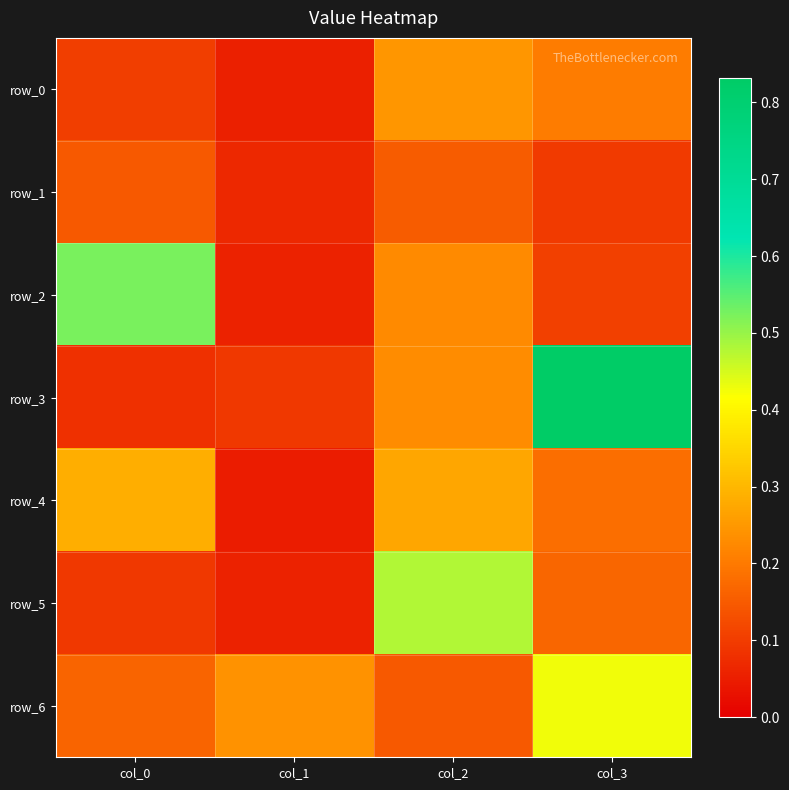

What value does the row_0 series have at col_1?

0.1